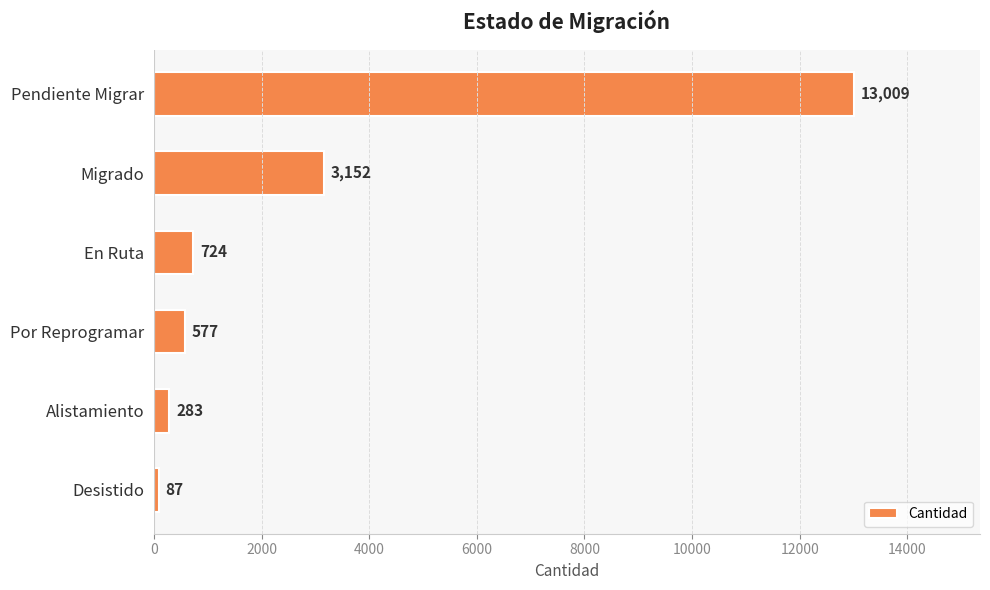

What is the difference between the values at Migrado and Desistido?

3065